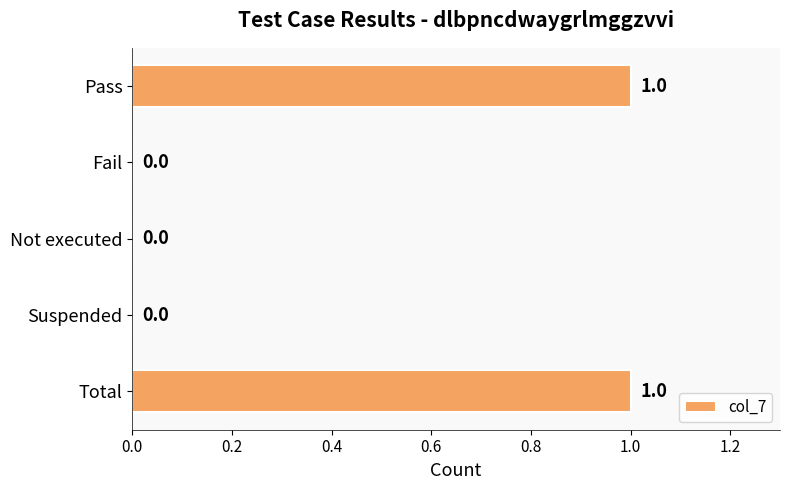

Reading bottom to top, transcribe all the data shown in this chart.

Total=1	Suspended=0	Not executed=0	Fail=0	Pass=1